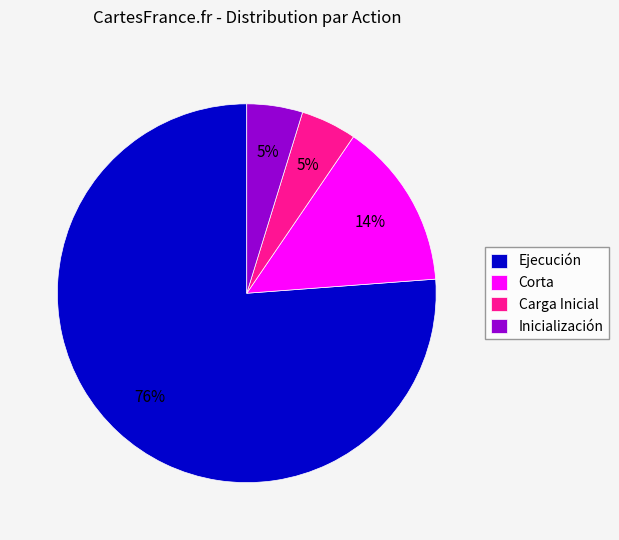

Is it true that Inicialización is 5% of the pie?

True